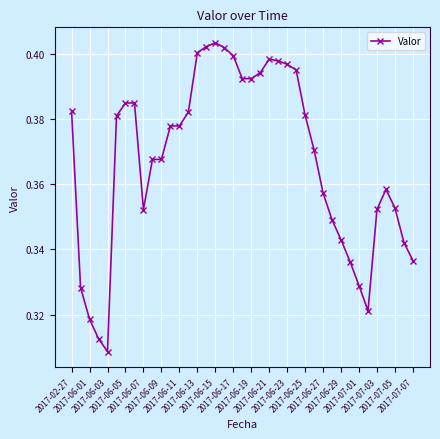

True or false: the data has more than 0 interior local peaks.

True